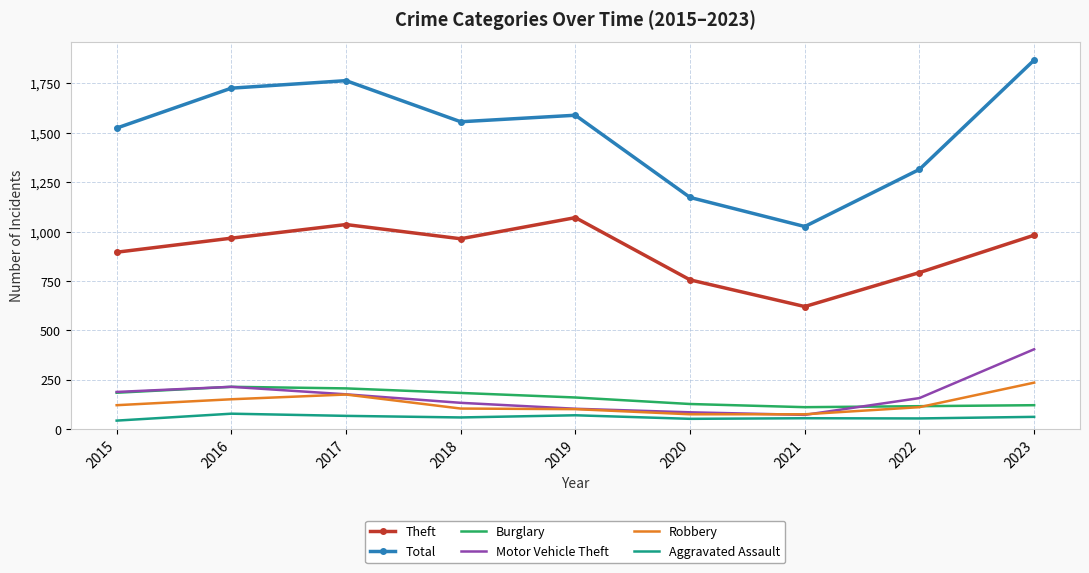

What is the sum of the Theft values at 2023 and 2020?

1738